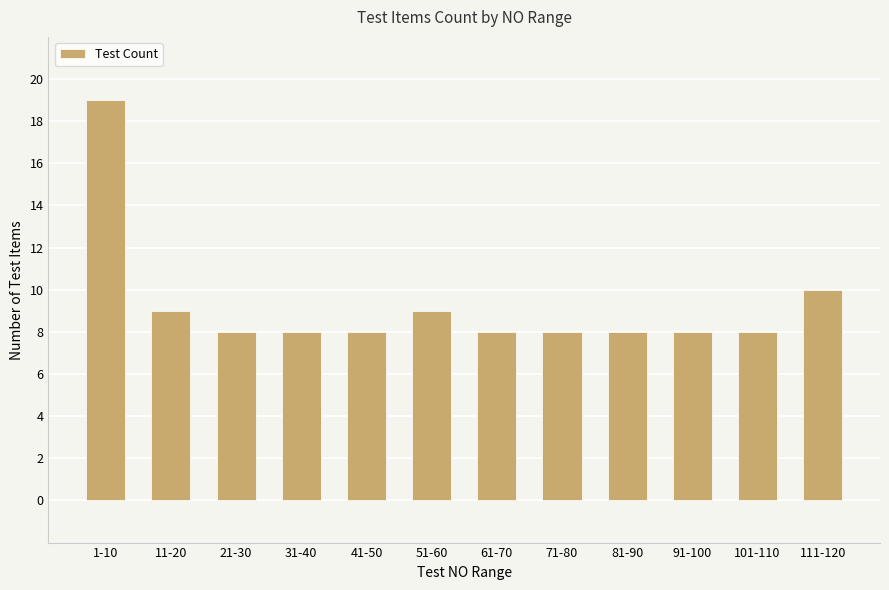

What is the smallest value displayed?

8